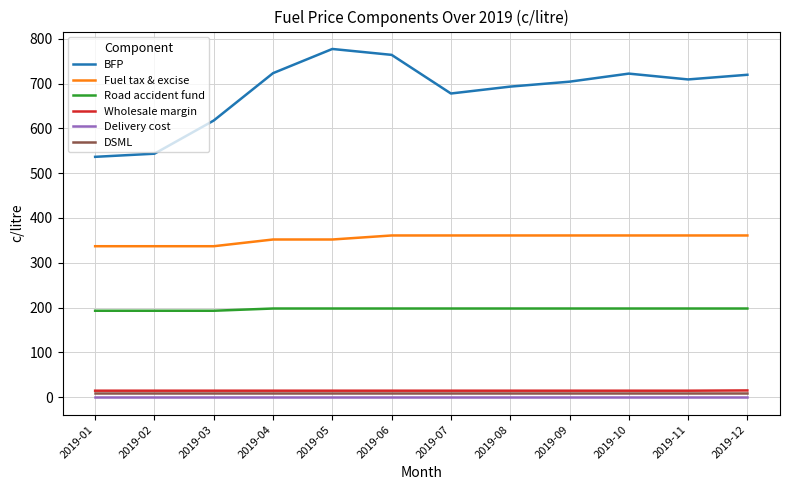

True or false: DSML and Road accident fund intersect in this chart.

False